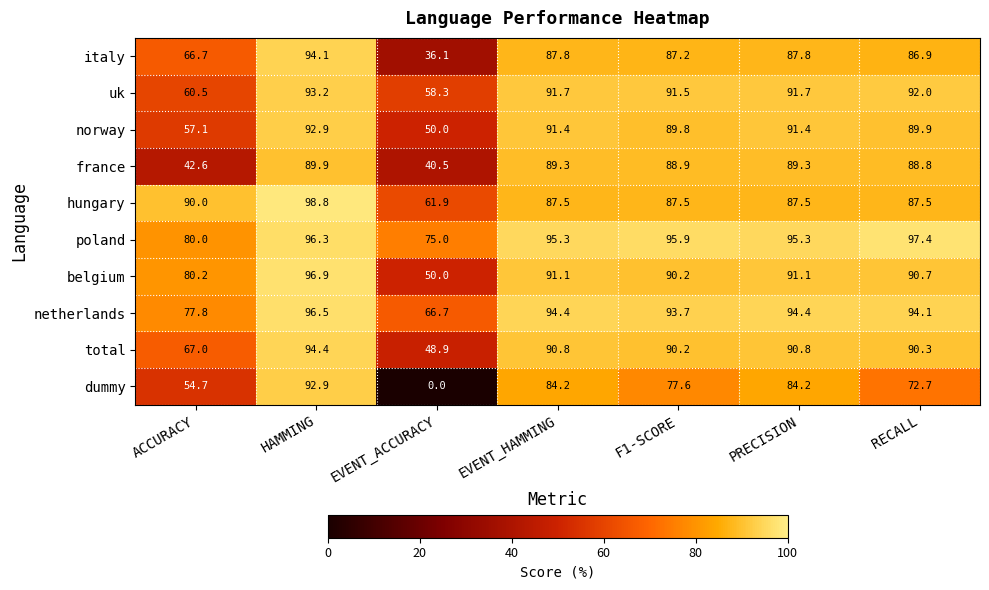

At how many categories does at least one series exceed 94?

5